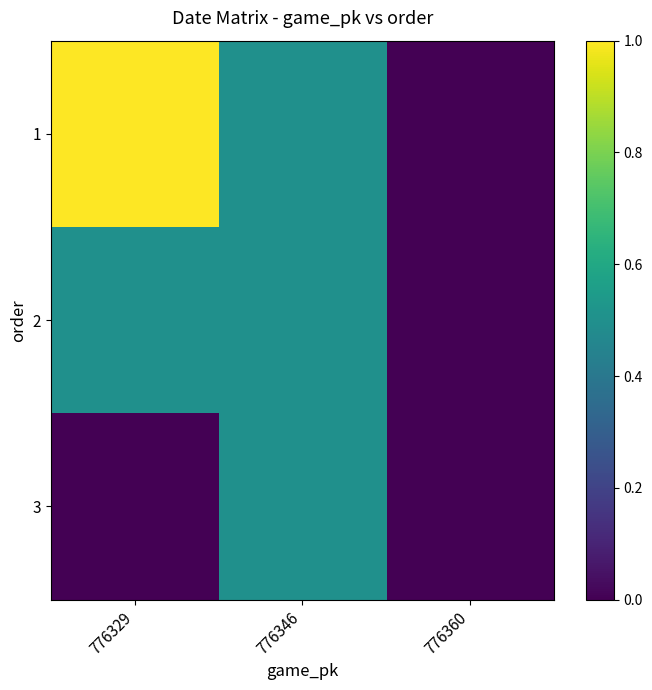

Between 776329 and 776346, which is larger?

776329